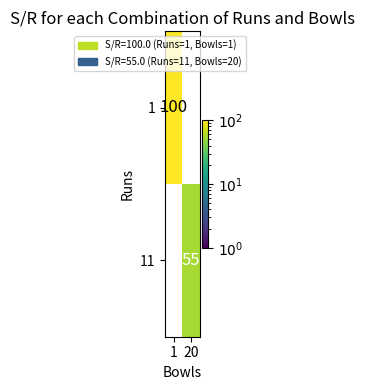

True or false: 1 has a value of 49 at 1.

False